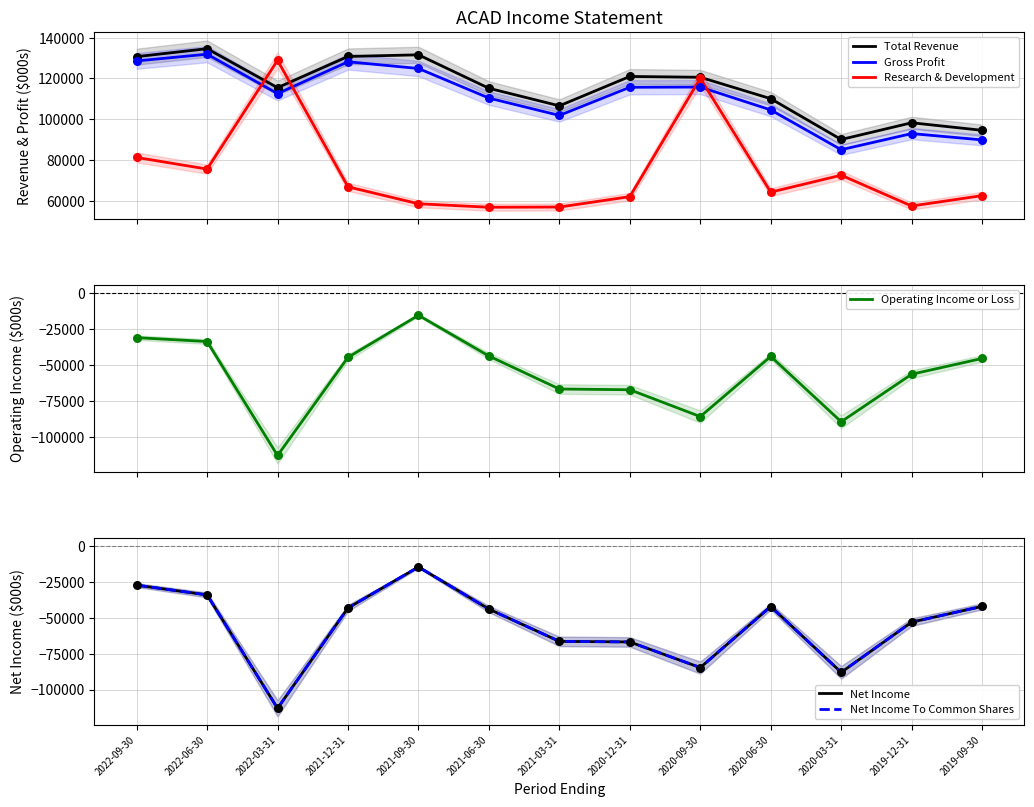

Which series contains the highest Y value?

Total Revenue